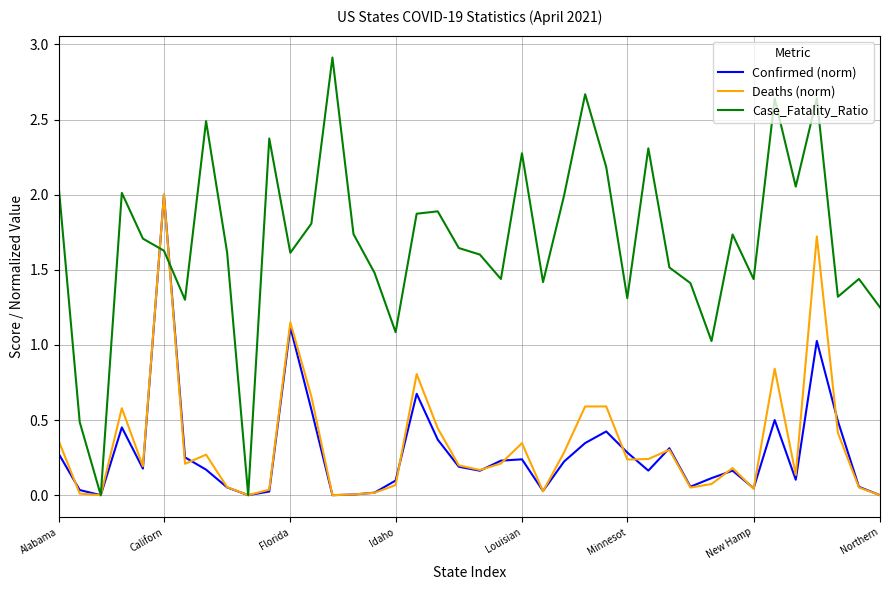

Which series has the largest total across all categories?

Case_Fatality_Ratio